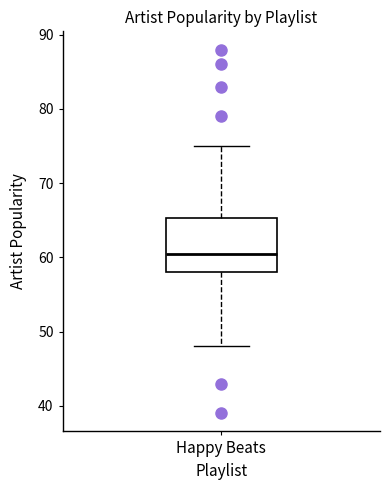

Where does the lower whisker of the box for Happy Beats end on the y-axis? The values are not printed on the chart, so give them approximately, as read against the axis.

48